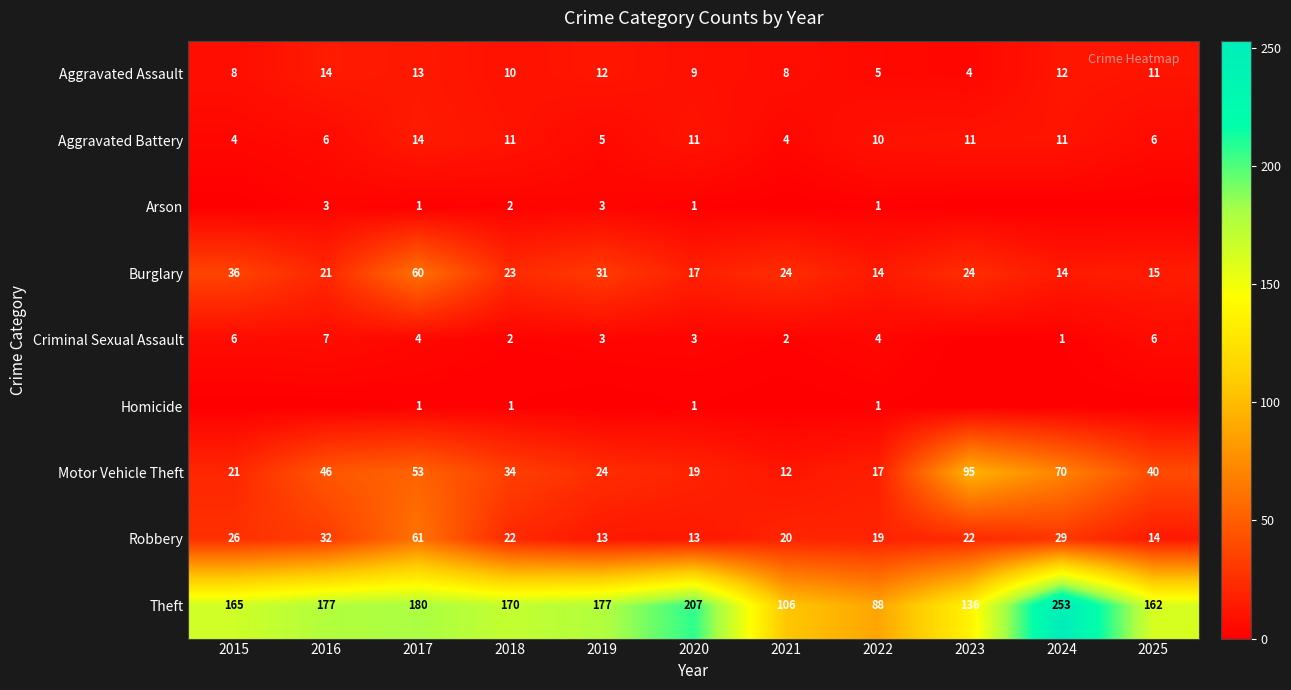

Which category has the highest value in the Theft series?

2024